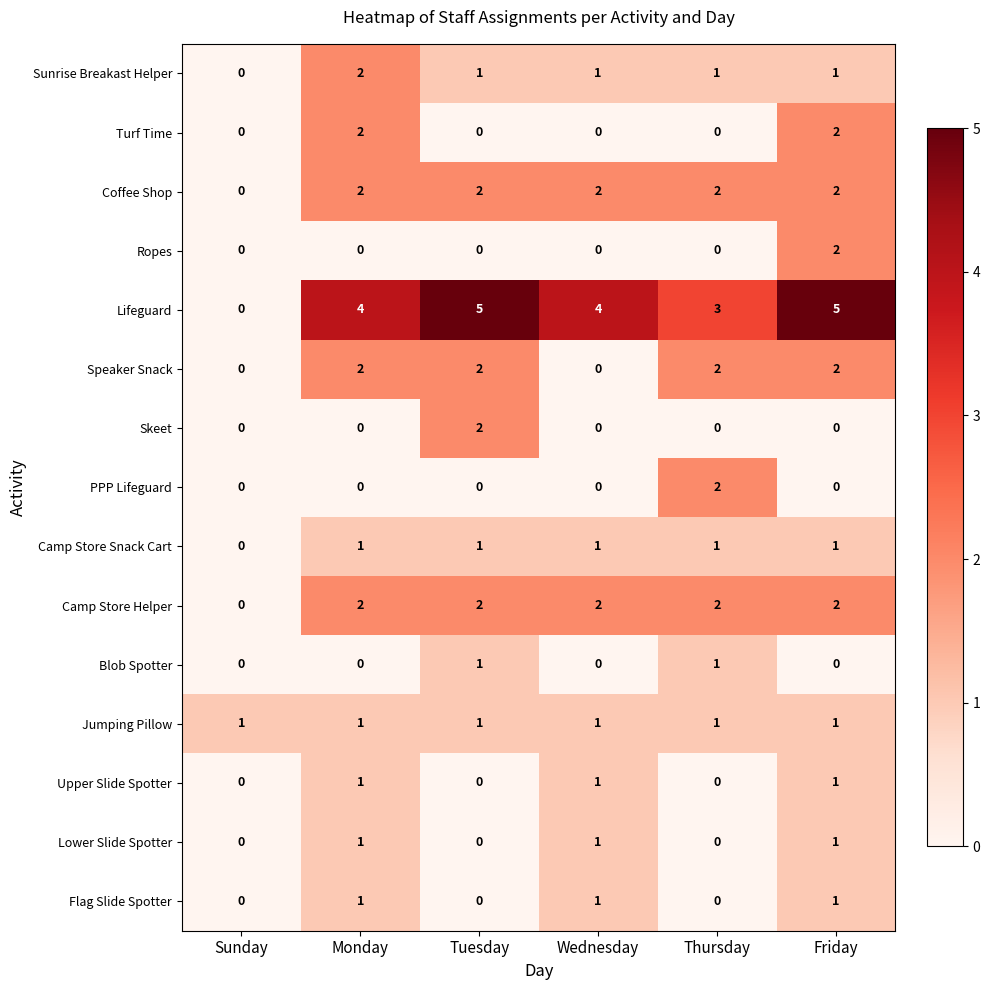

How many Flag Slide Spotter values are between 0 and 1?

6